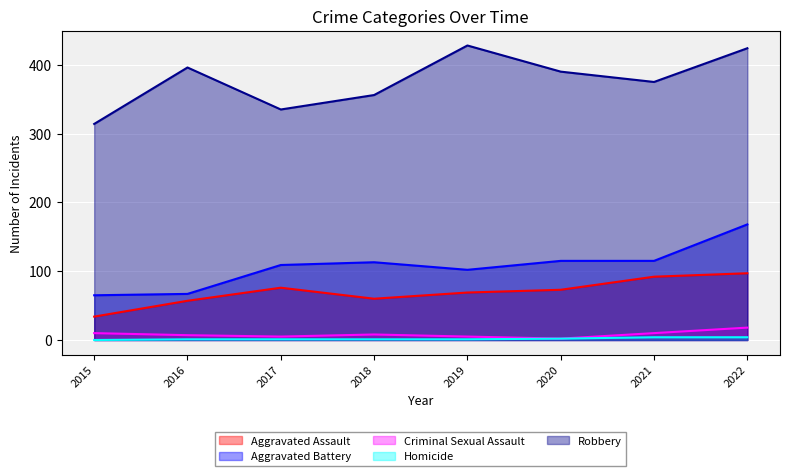

Rank the series by their maximum value, from highest to lowest.

Robbery, Aggravated Battery, Aggravated Assault, Criminal Sexual Assault, Homicide